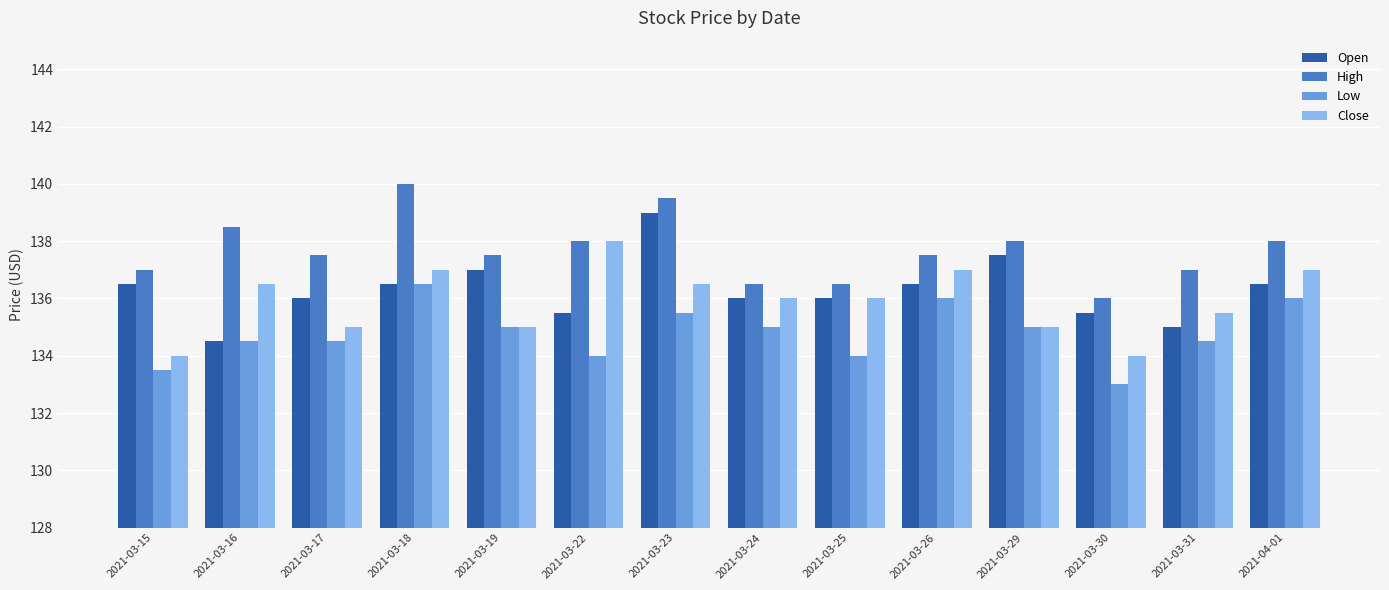

What value does the Close series have at 2021-03-29?

135.0